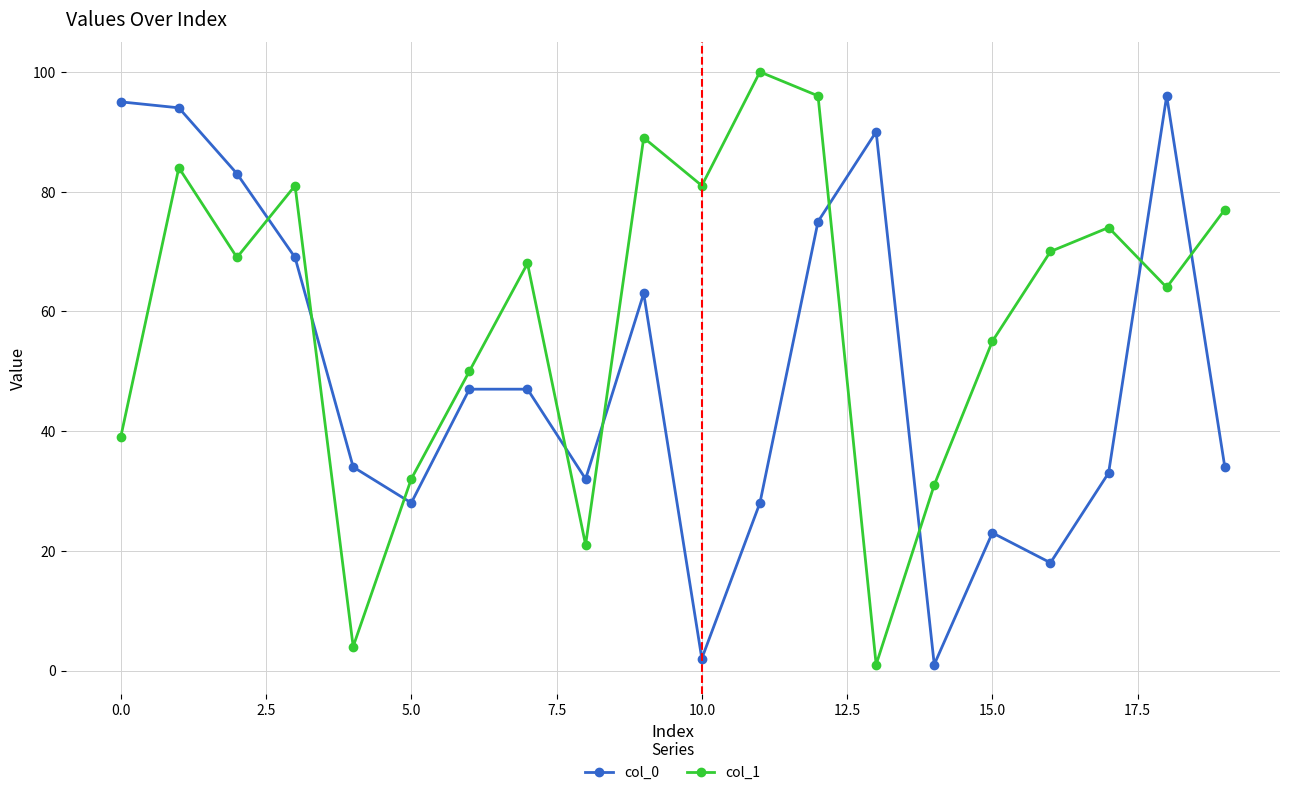

What are all the series names shown in the legend?

col_0, col_1